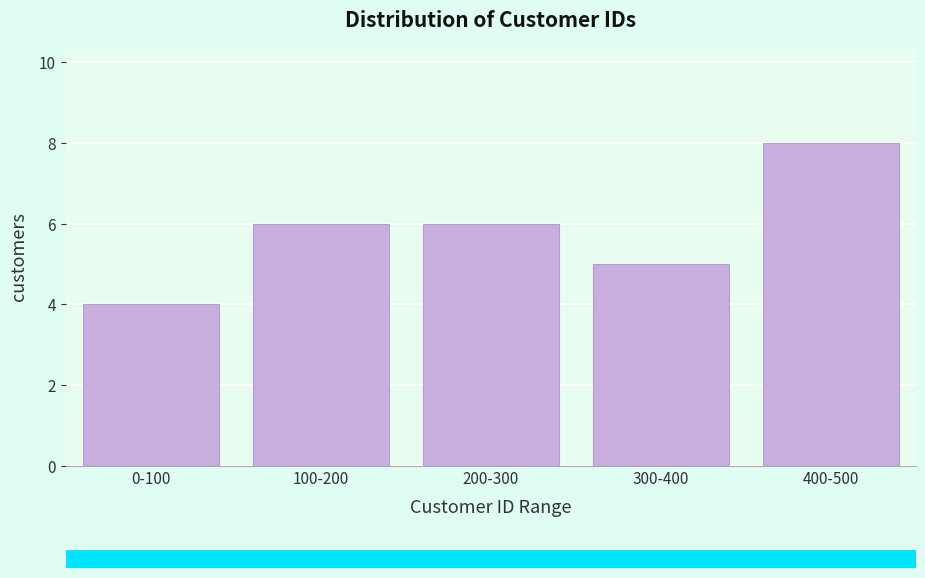

Reading right to left, list all the values displayed in this chart.

8	5	6	6	4